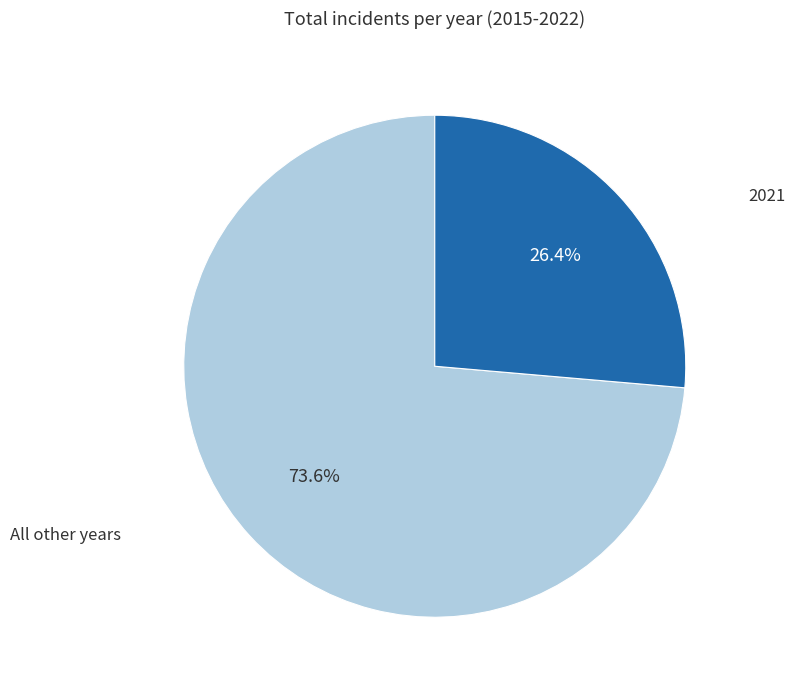

How many slices are in this pie chart?

2